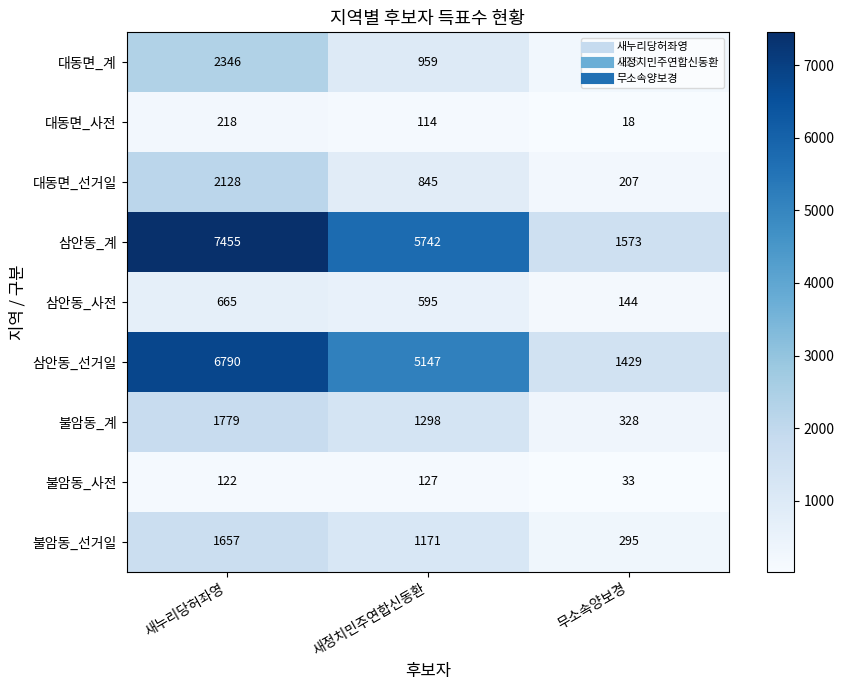

Where does the 불암동_계 series first go above 1298?

새누리당허좌영